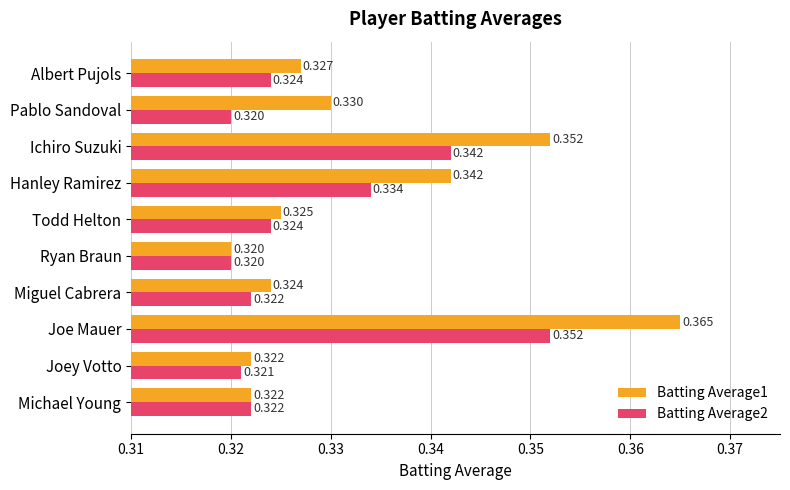

Where is Batting Average1 nearest to the value 0?

Ryan Braun